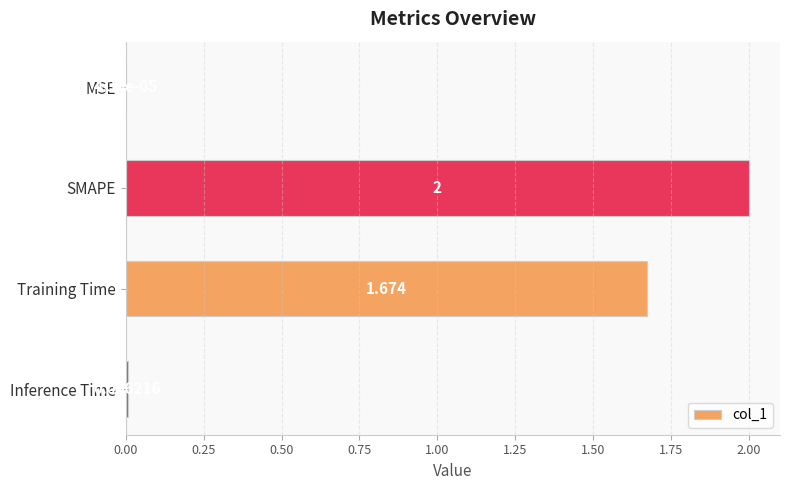

Where is the data nearest to the value 1?

Training Time